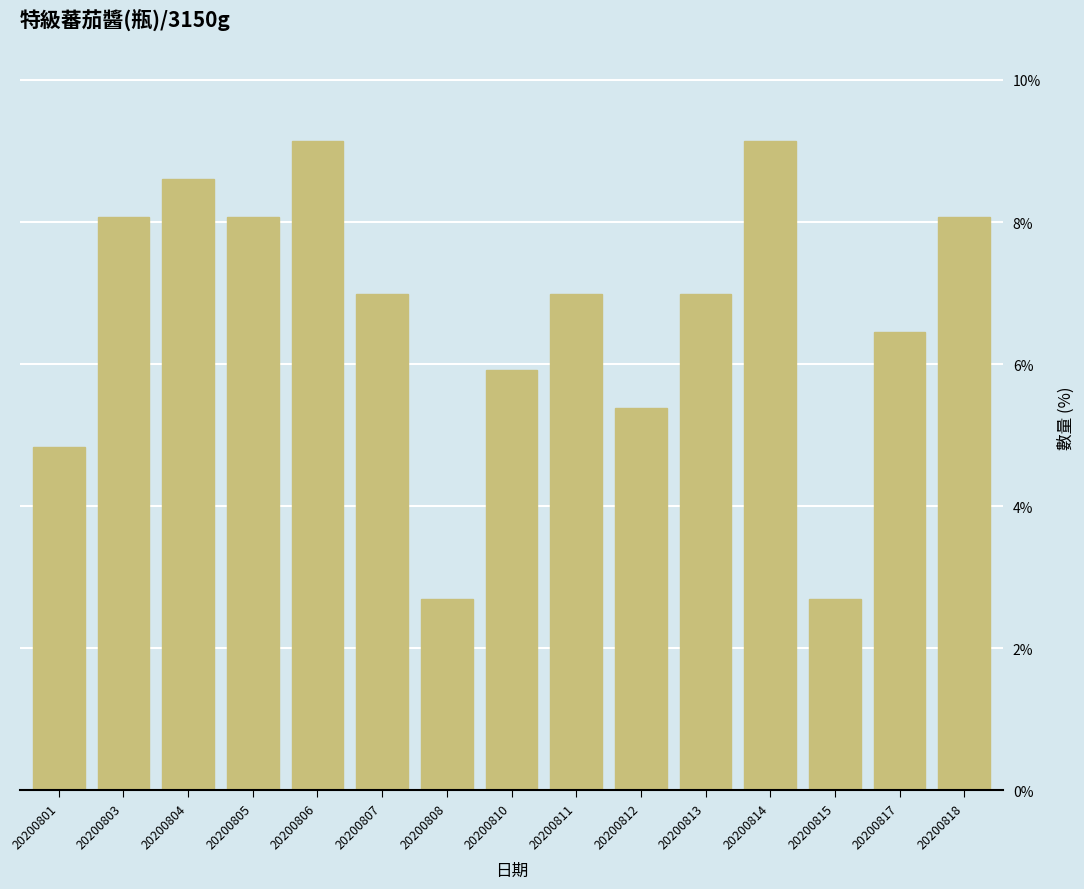

What is the difference between the values at 20200813 and 20200810?

1.1